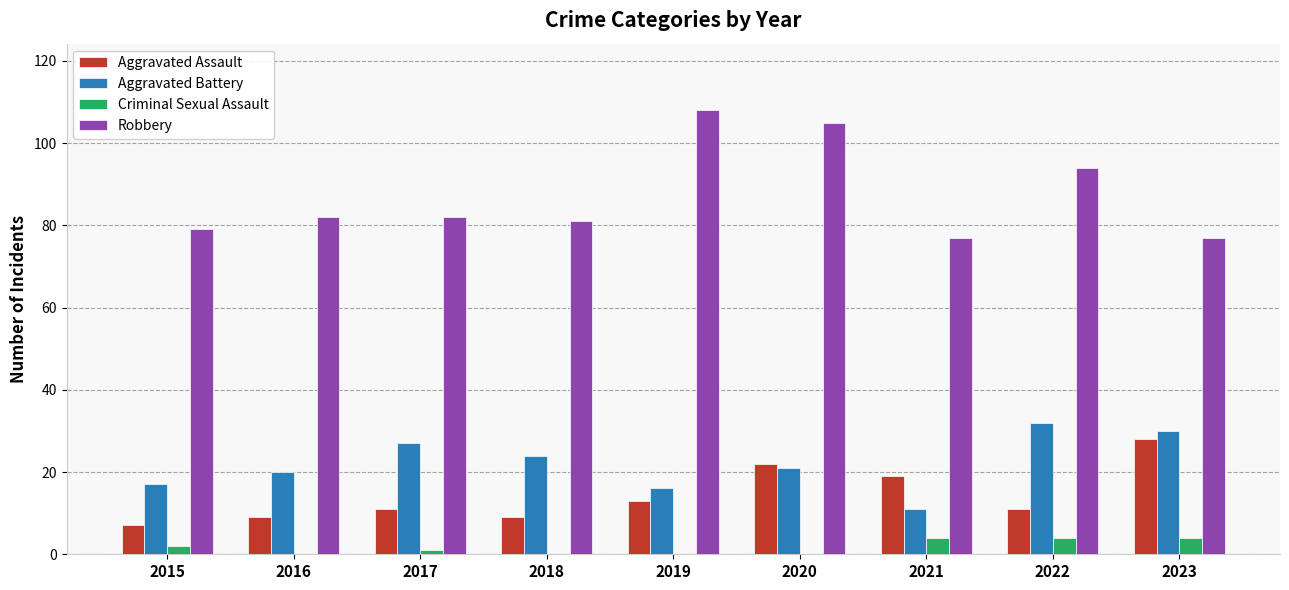

Read the Aggravated Battery value at 2022.

32